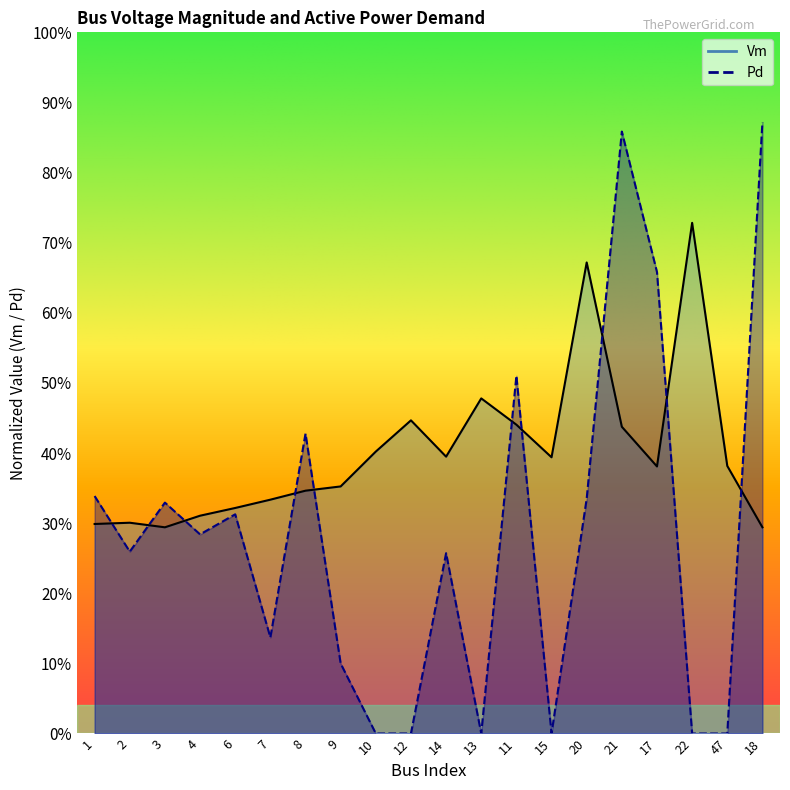

Read the Vm value at 10.

0.4